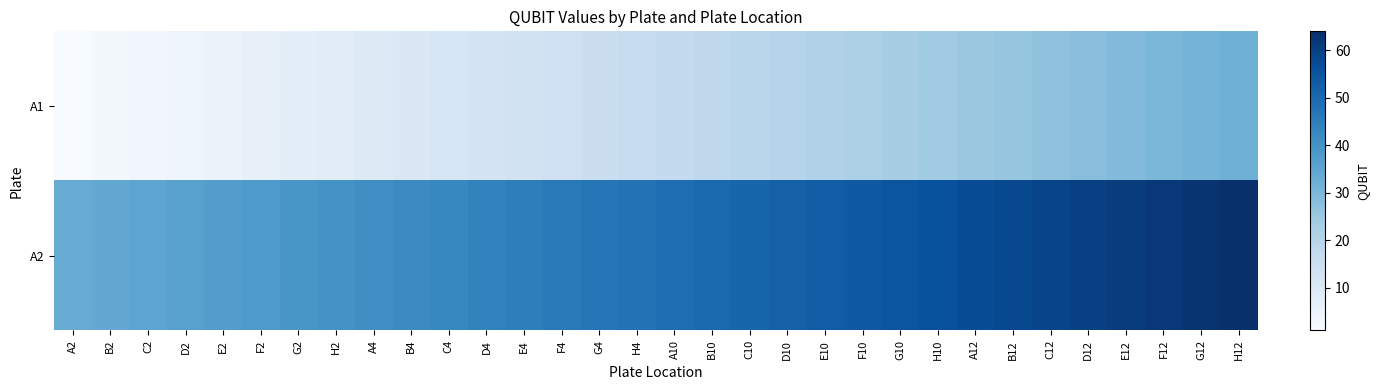

What is the total value across all series at F12?

92